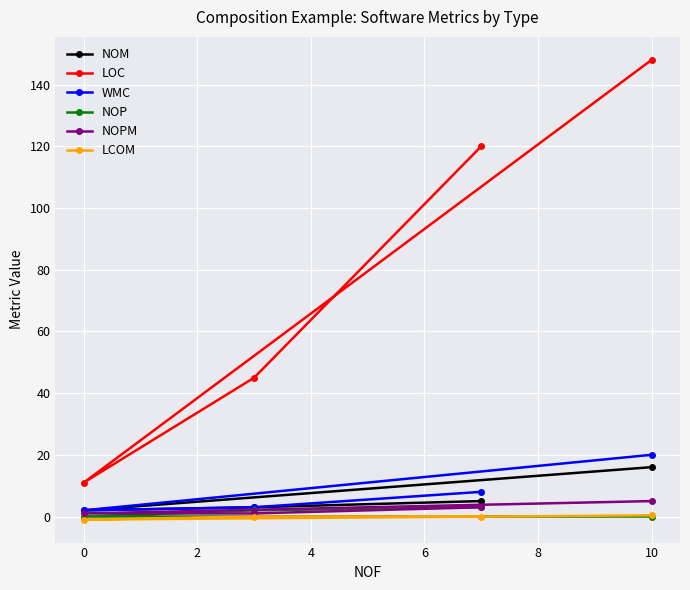

At which category does the chart reach its peak across all series?

10